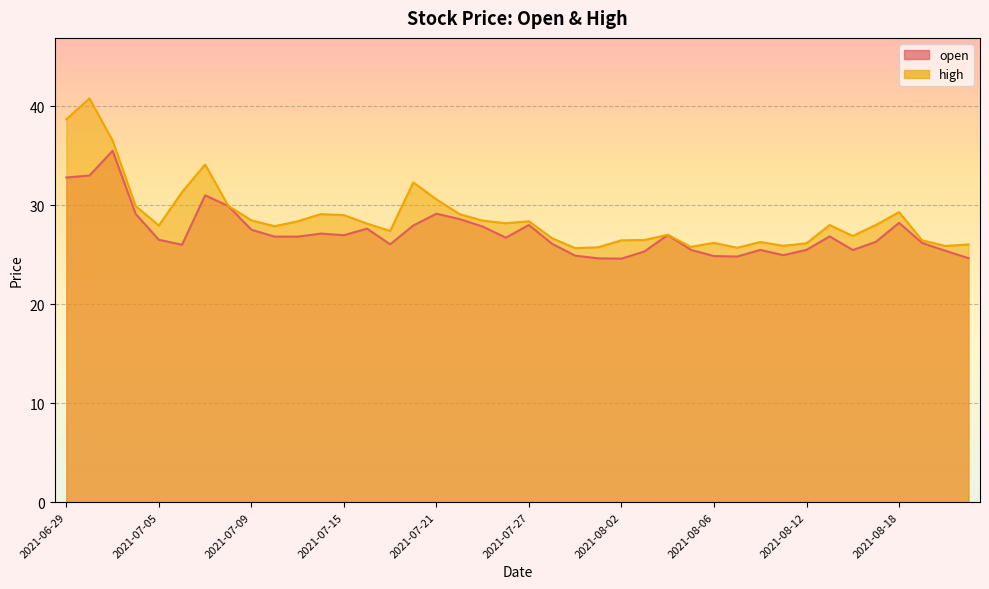

At how many categories does at least one series exceed 30?

7